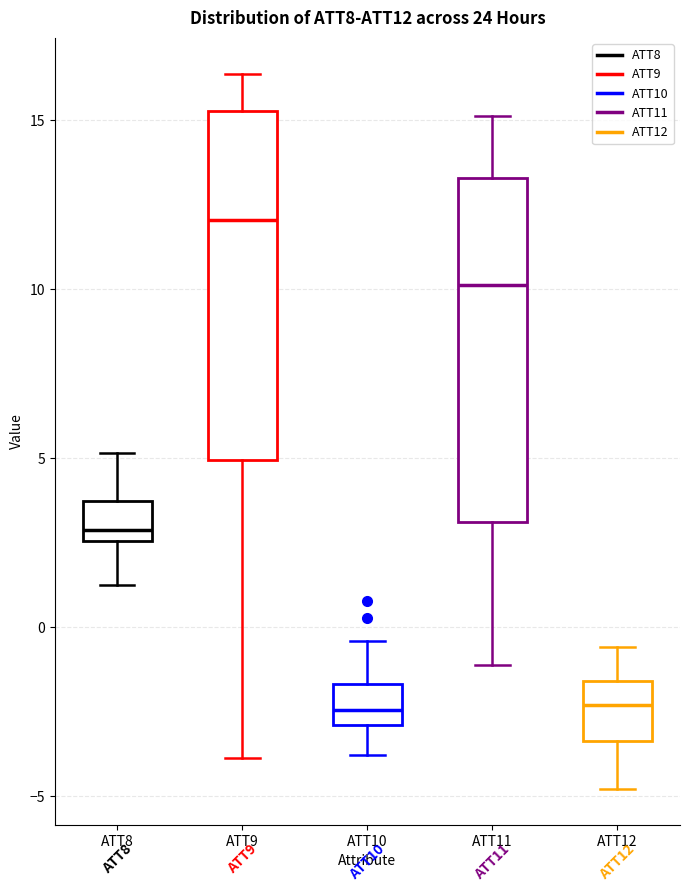

Reading left to right, read every box against the y-axis: the position of its median line, the range the box covers, and the ends of its whiskers. The values are not printed on the chart, so give them approximately, as read against the axis.

ATT8: median 3.0, box 2.5 to 3.5, whiskers 1.0 to 5.0
ATT9: median 12.0, box 5.0 to 15.5, whiskers -4.0 to 16.5
ATT10: median -2.5, box -3.0 to -1.5, whiskers -4.0 to -0.5
ATT11: median 10.0, box 3.0 to 13.5, whiskers -1.0 to 15.0
ATT12: median -2.5, box -3.5 to -1.5, whiskers -5.0 to -0.5